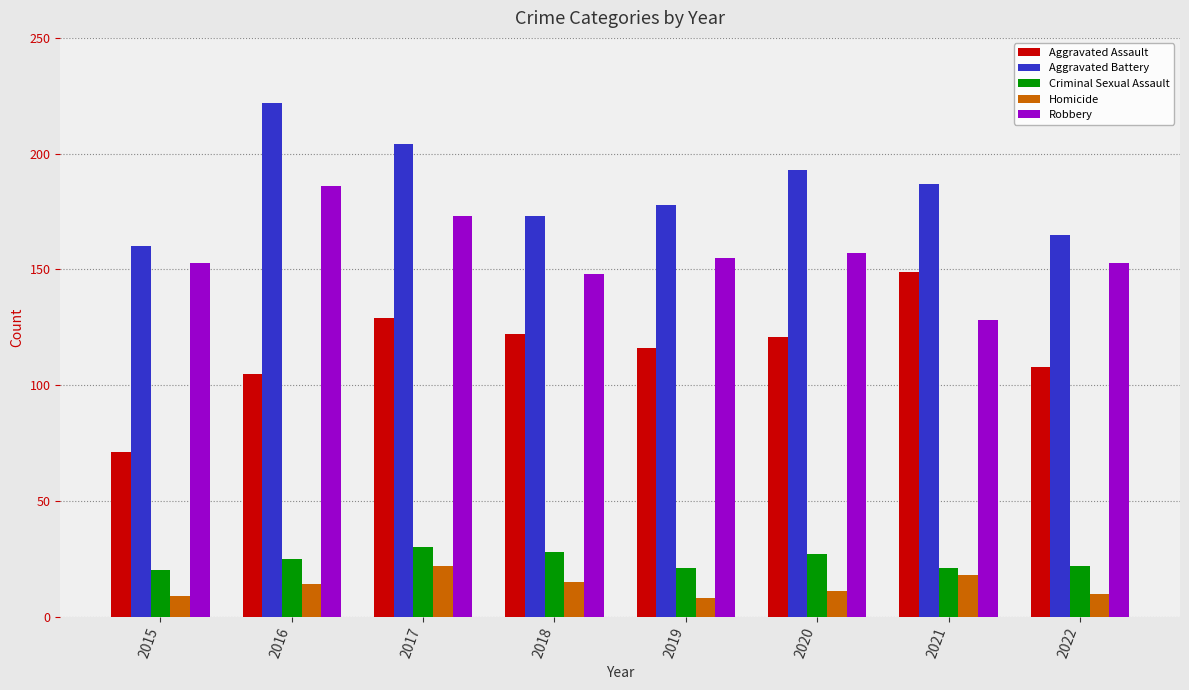

What are all the series names shown in the legend?

Aggravated Assault, Aggravated Battery, Criminal Sexual Assault, Homicide, Robbery